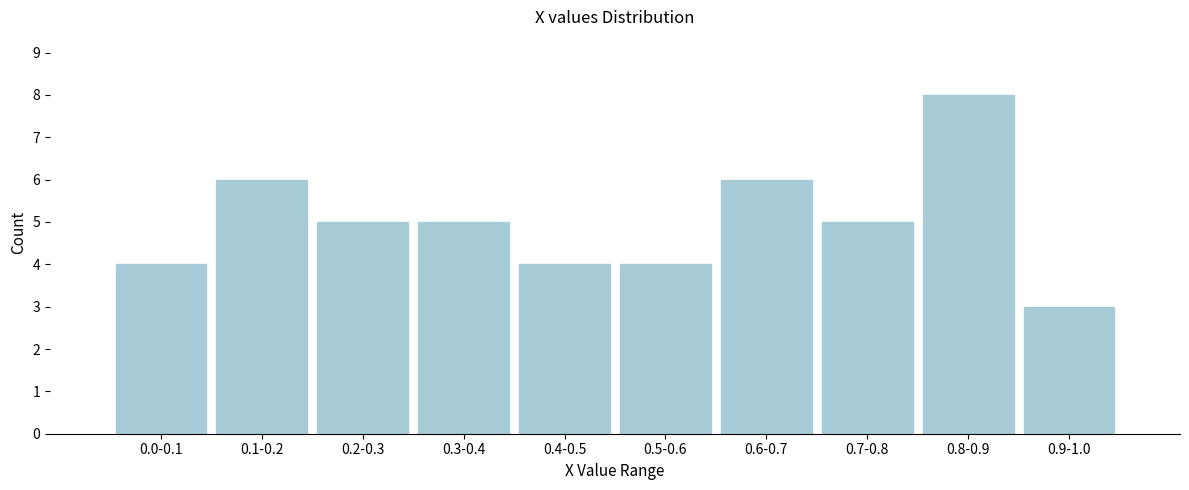

Reading right to left, what are all the values shown in this chart?

3	8	5	6	4	4	5	5	6	4